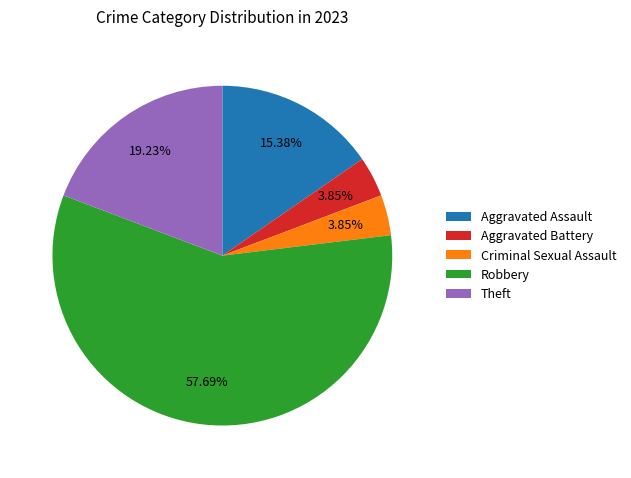

Which has a higher value, Aggravated Battery or Robbery?

Robbery